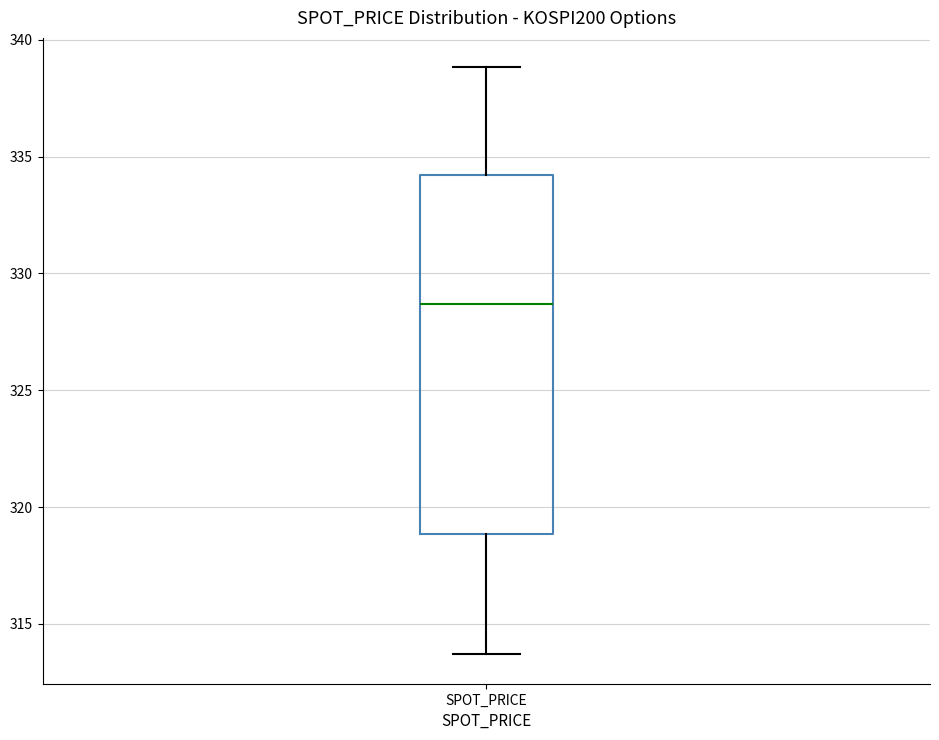

Where does the upper whisker of the box for SPOT_PRICE end on the y-axis? The values are not printed on the chart, so give them approximately, as read against the axis.

339.0